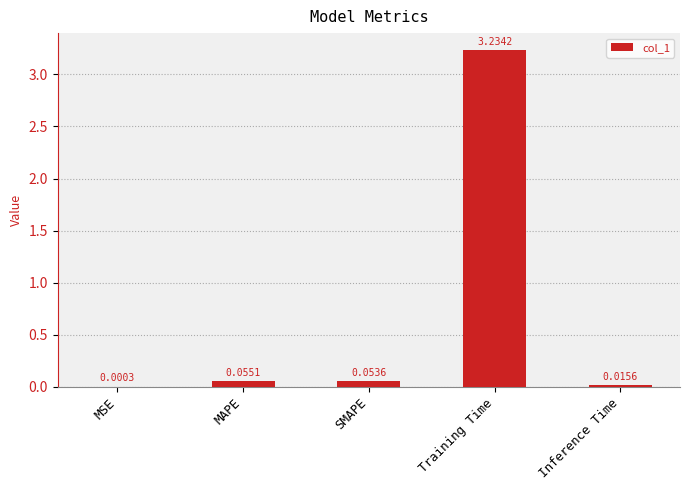

How many categories are shown in the chart?

5